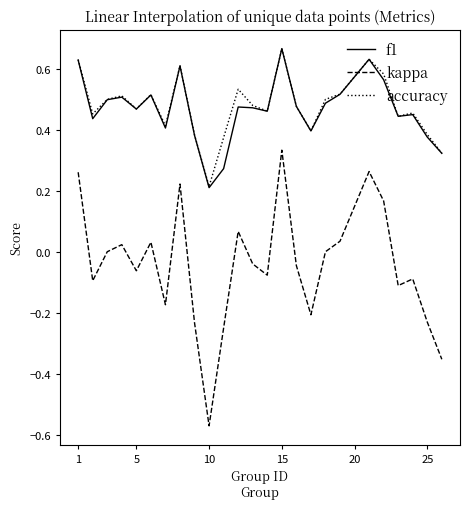

Which series has the widest spread of values?

kappa